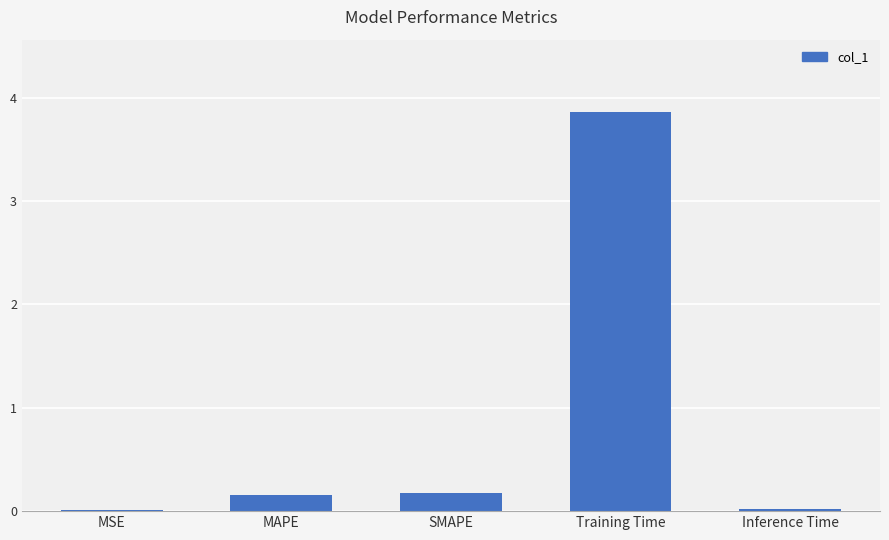

What is the sum of all values?

4.2